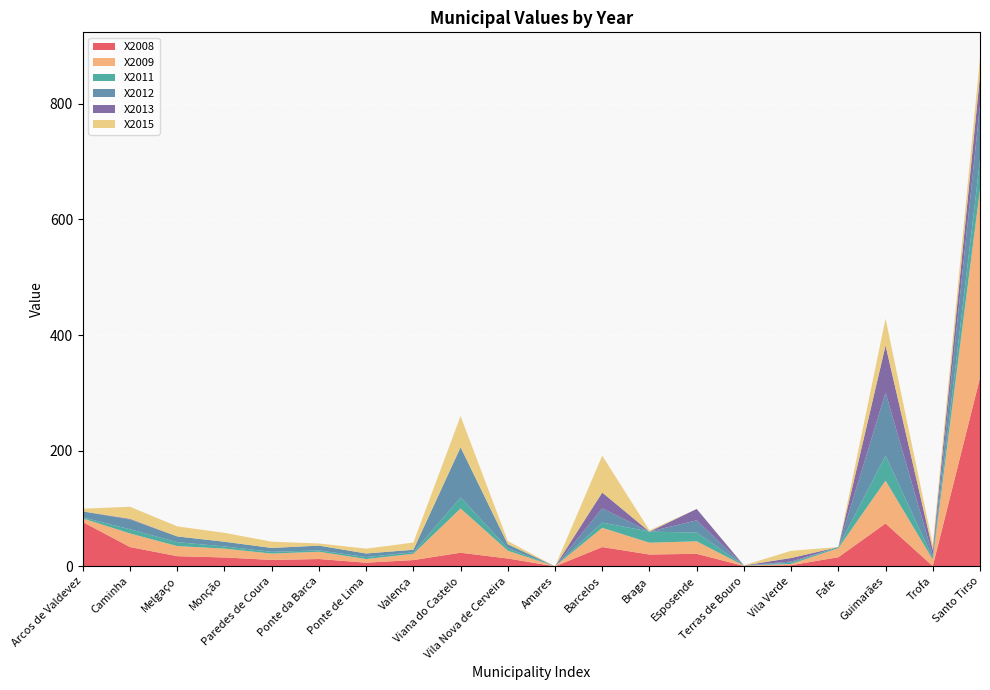

Reading left to right, extract all data points from this chart.

X2008: Arcos de Valdevez=76.5	Caminha=33.3	Melgaço=17.5	Monção=15.3	Paredes de Coura=11.0	Ponte da Barca=12.6	Ponte de Lima=6.3	Valença=10.8	Viana do Castelo=23.5	Vila Nova de Cerveira=13.5	Amares=0.0	Barcelos=33.3	Braga=20.4	Esposende=21.6	Terras de Bouro=0.6	Vila Verde=2.0	Fafe=15.7	Guimarães=74.1	Trofa=0.4	Santo Tirso=326.0
X2009: Arcos de Valdevez=6.3	Caminha=23.5	Melgaço=17.5	Monção=15.3	Paredes de Coura=11.0	Ponte da Barca=12.6	Ponte de Lima=6.3	Valença=10.8	Viana do Castelo=76.5	Vila Nova de Cerveira=13.5	Amares=0.0	Barcelos=33.3	Braga=20.4	Esposende=21.6	Terras de Bouro=0.6	Vila Verde=2.0	Fafe=15.7	Guimarães=74.1	Trofa=11.3	Santo Tirso=326.0
X2011: Arcos de Valdevez=1.9	Caminha=7.2	Melgaço=6.7	Monção=3.8	Paredes de Coura=3.0	Ponte da Barca=2.3	Ponte de Lima=3.4	Valença=2.6	Viana do Castelo=19.0	Vila Nova de Cerveira=4.0	Amares=0.0	Barcelos=9.0	Braga=19.2	Esposende=15.1	Terras de Bouro=0.2	Vila Verde=2.2	Fafe=1.9	Guimarães=43.4	Trofa=2.6	Santo Tirso=50.2
X2012: Arcos de Valdevez=10.3	Caminha=16.9	Melgaço=10.0	Monção=8.1	Paredes de Coura=6.8	Ponte da Barca=8.3	Ponte de Lima=6.2	Valença=4.4	Viana do Castelo=86.9	Vila Nova de Cerveira=7.2	Amares=0.0	Barcelos=24.6	Braga=0.0	Esposende=21.2	Terras de Bouro=0.1	Vila Verde=2.0	Fafe=0.0	Guimarães=108.8	Trofa=4.8	Santo Tirso=95.5
X2013: Arcos de Valdevez=0.0	Caminha=1.2	Melgaço=0.0	Monção=0.0	Paredes de Coura=0.0	Ponte da Barca=0.0	Ponte de Lima=0.0	Valença=0.0	Viana do Castelo=0.0	Vila Nova de Cerveira=0.0	Amares=0.0	Barcelos=27.4	Braga=0.0	Esposende=19.7	Terras de Bouro=0.0	Vila Verde=6.2	Fafe=0.0	Guimarães=81.5	Trofa=9.0	Santo Tirso=50.9
X2015: Arcos de Valdevez=4.6	Caminha=20.9	Melgaço=17.3	Monção=15.4	Paredes de Coura=10.8	Ponte da Barca=3.7	Ponte de Lima=8.3	Valença=12.5	Viana do Castelo=53.9	Vila Nova de Cerveira=5.5	Amares=0.0	Barcelos=63.7	Braga=2.2	Esposende=0.0	Terras de Bouro=0.3	Vila Verde=12.4	Fafe=0.0	Guimarães=46.5	Trofa=9.2	Santo Tirso=30.9